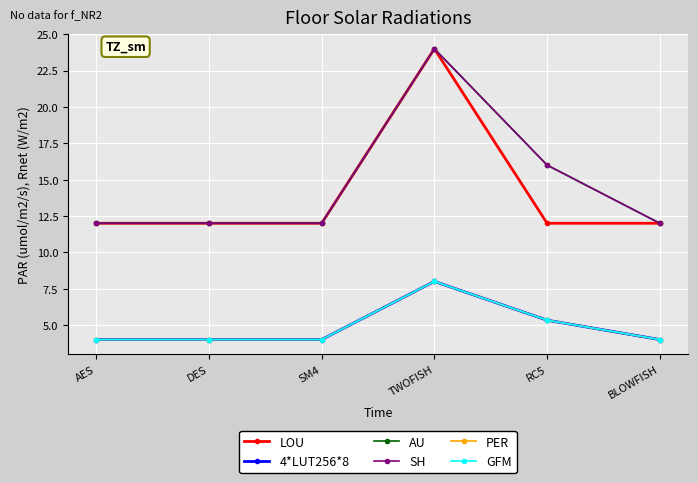

At which category is the sum across all series the highest?

TWOFISH